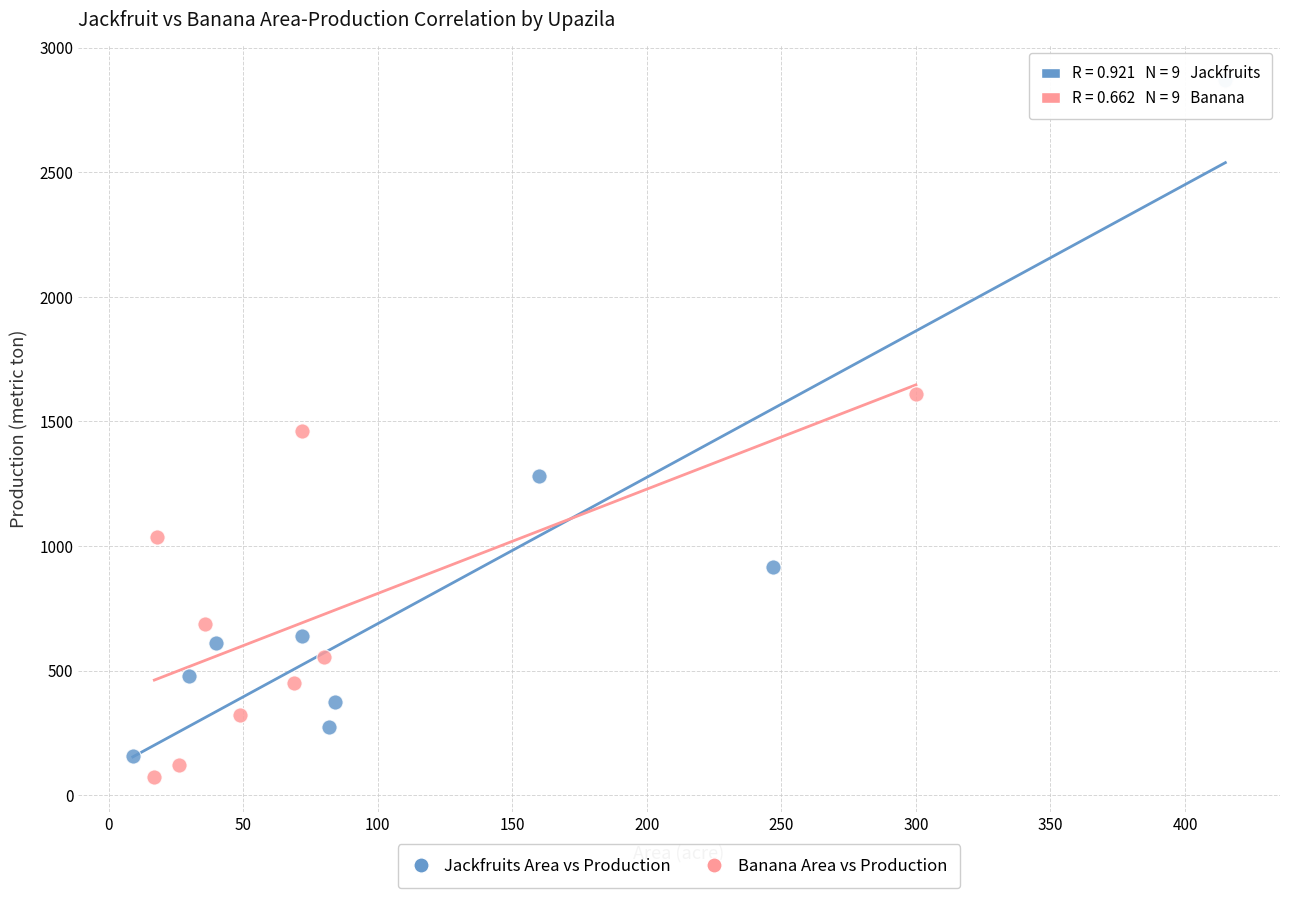

Which series contains the highest Y value?

Jackfruits Area vs Production